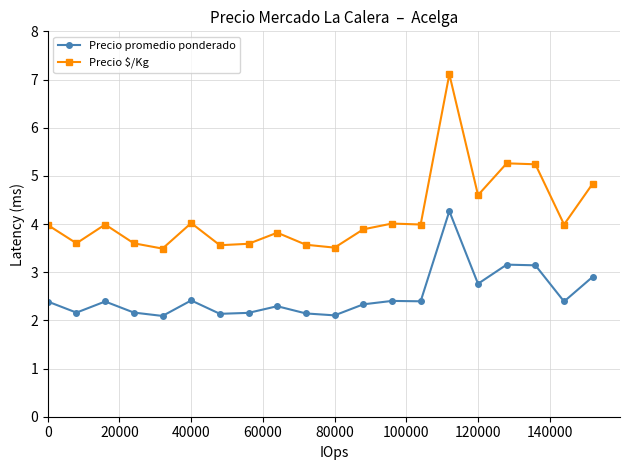

What is the minimum value for Precio $/Kg?

3.5